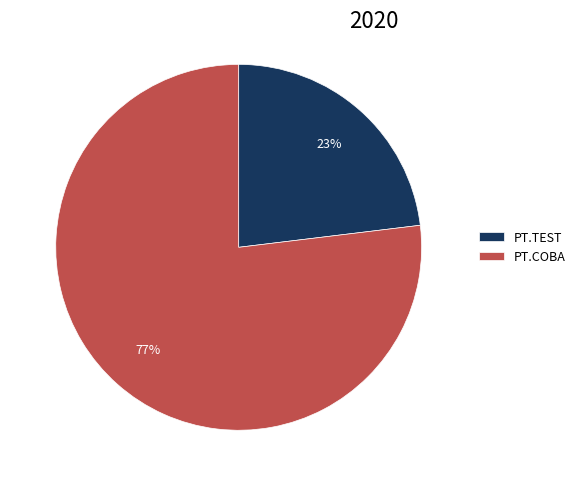

The PT.COBA slice represents 67% of the pie. True or false?

False